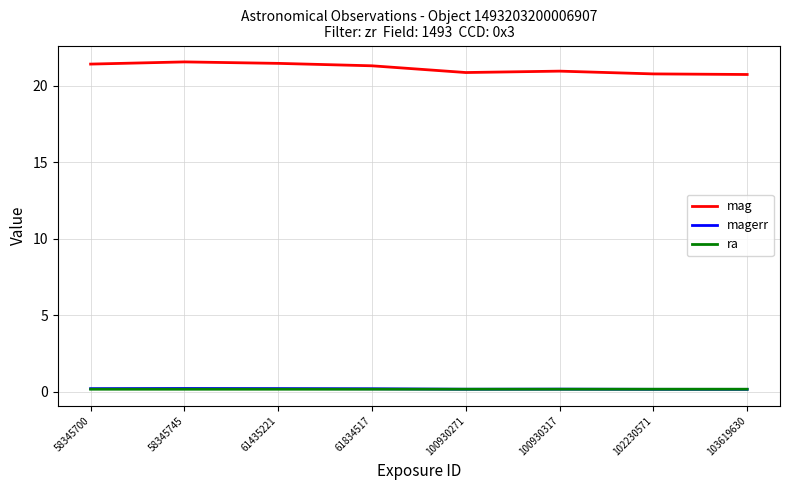

Count the number of data series in this chart.

3